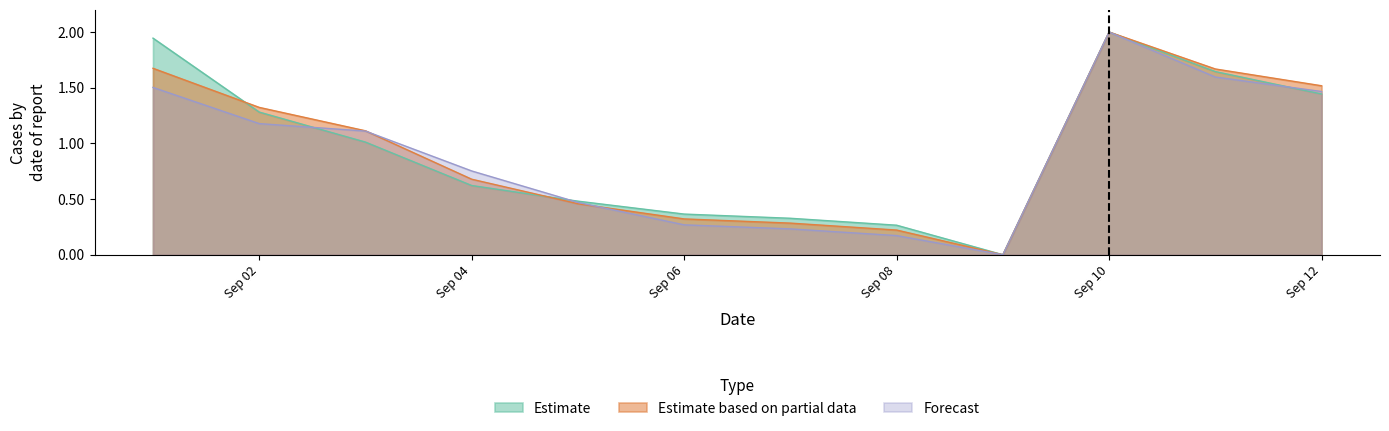

The value of Estimate at 2014-09-05 is 0.8. True or false?

False